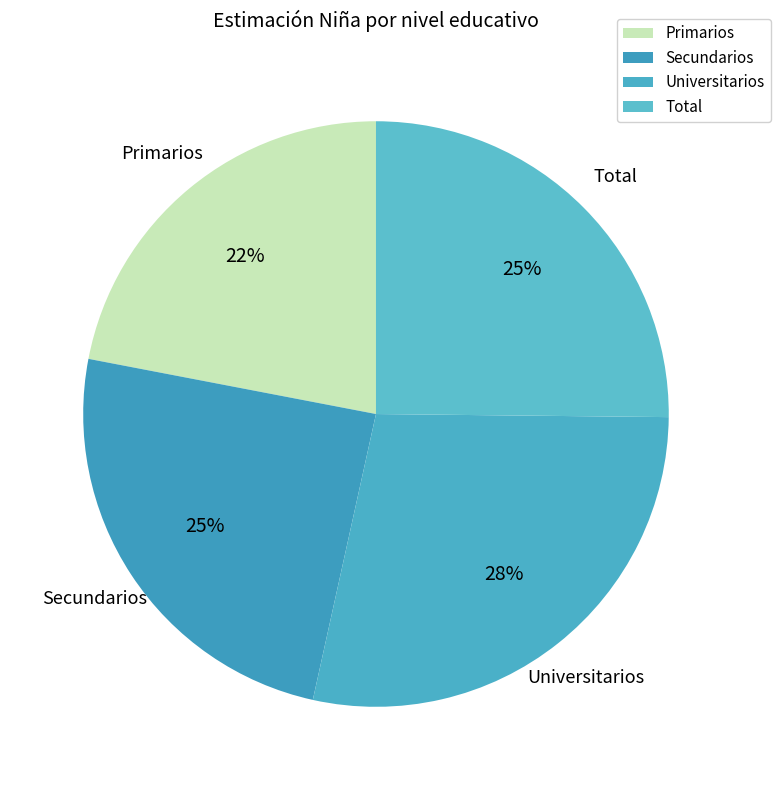

The Universitarios slice represents 28% of the pie. True or false?

True